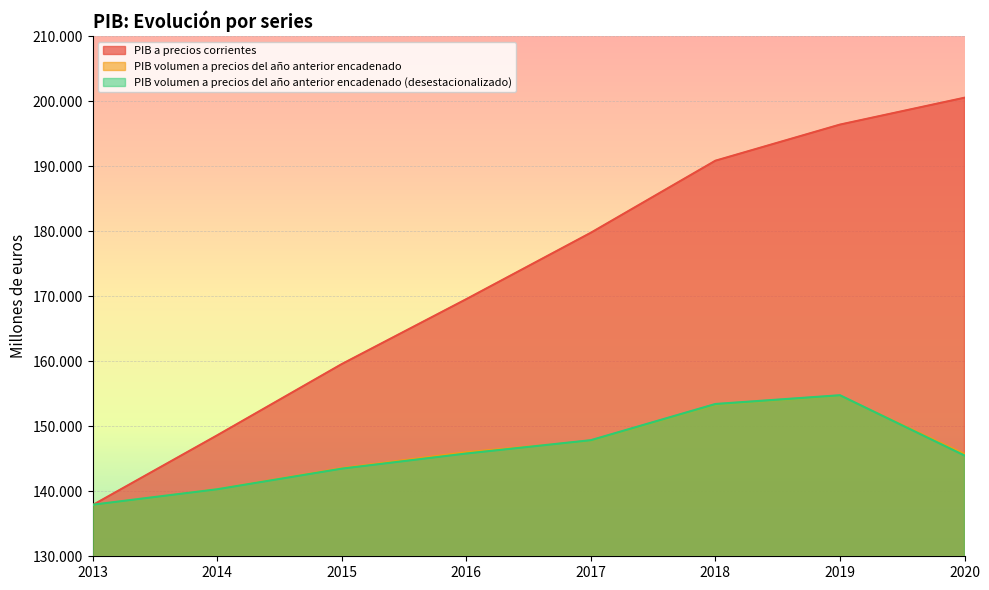

Does the chart display data point markers on the line(s)?

No